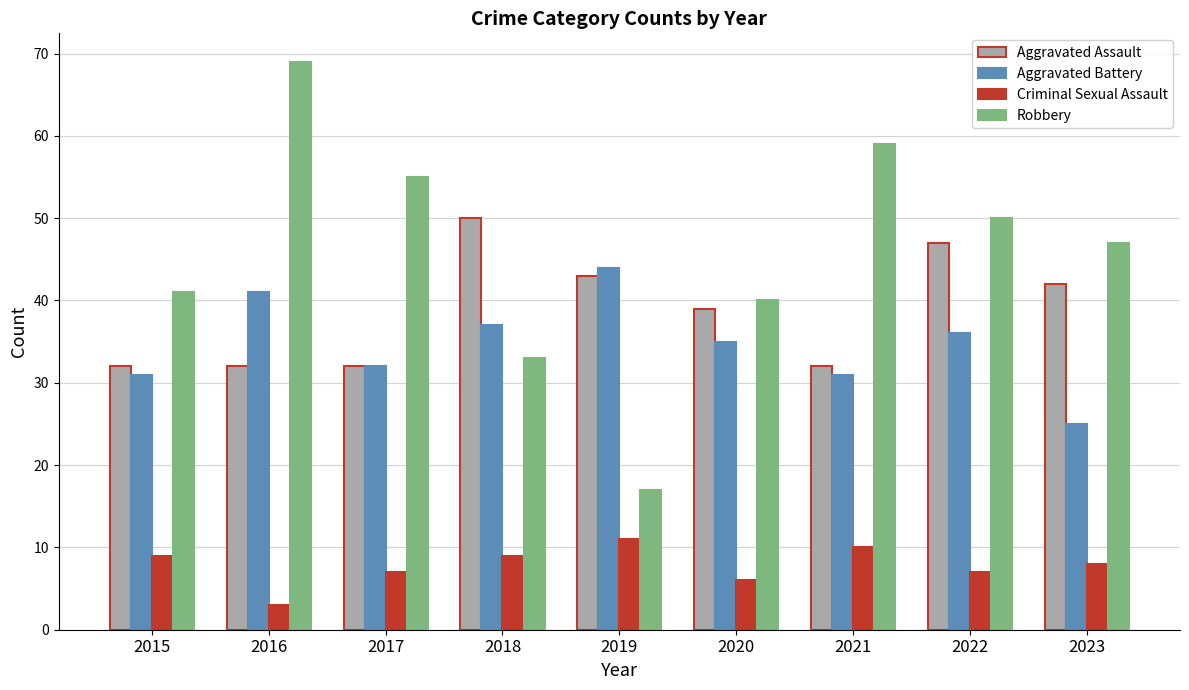

What is the difference between the maximum and minimum values in the Criminal Sexual Assault series?

8